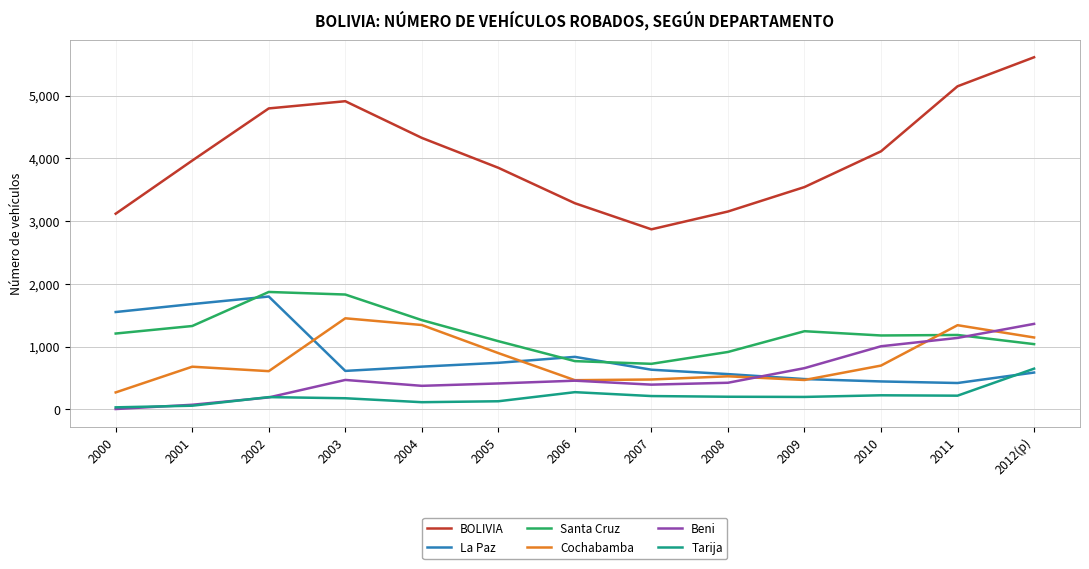

True or false: BOLIVIA and Tarija cross at least once.

False